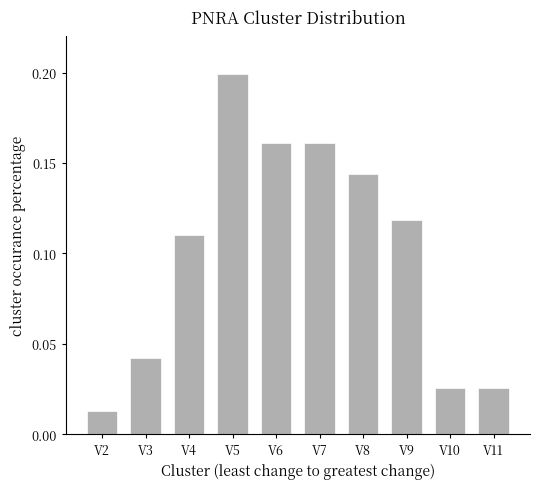

Between V9 and V10, which is larger?

V9